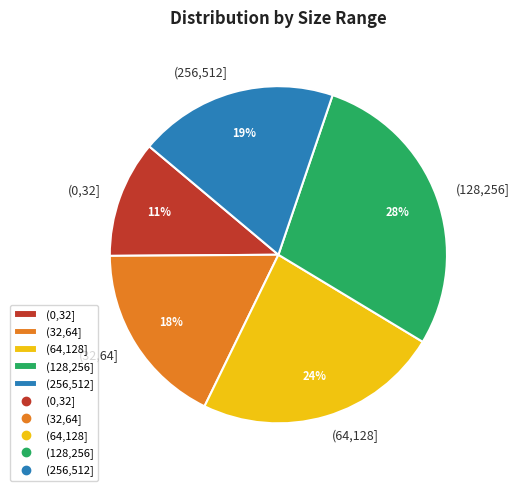

What percentage is the (128,256] slice, to the nearest percent?

28%